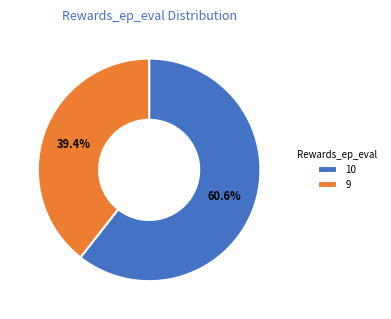

What is the smallest slice in the pie chart?

9